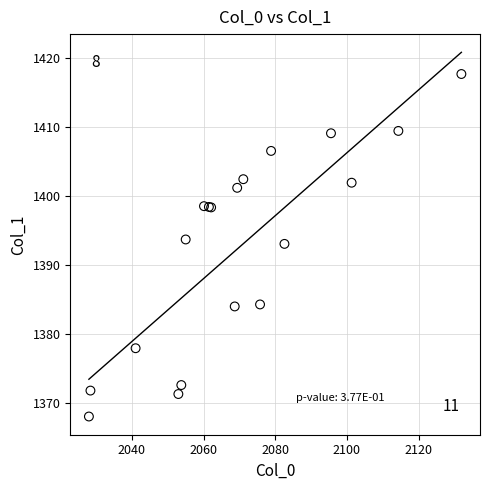

What Y value in the scatter plot is closest to 1392?

1393.0